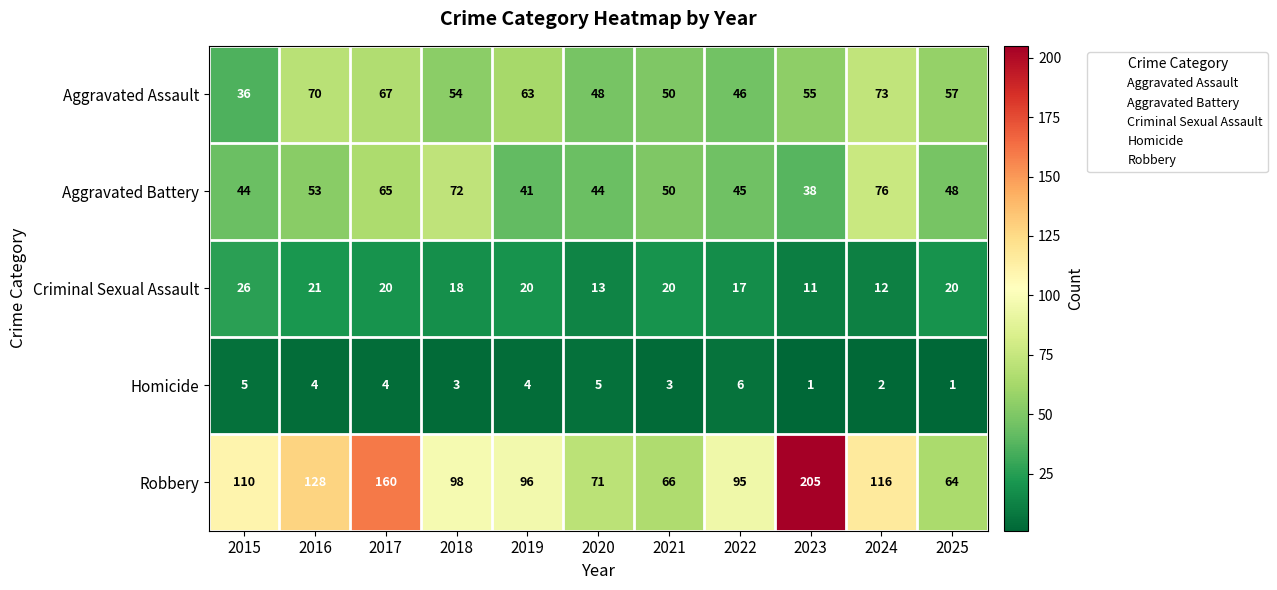

How many values in the Criminal Sexual Assault series are below 20?

5